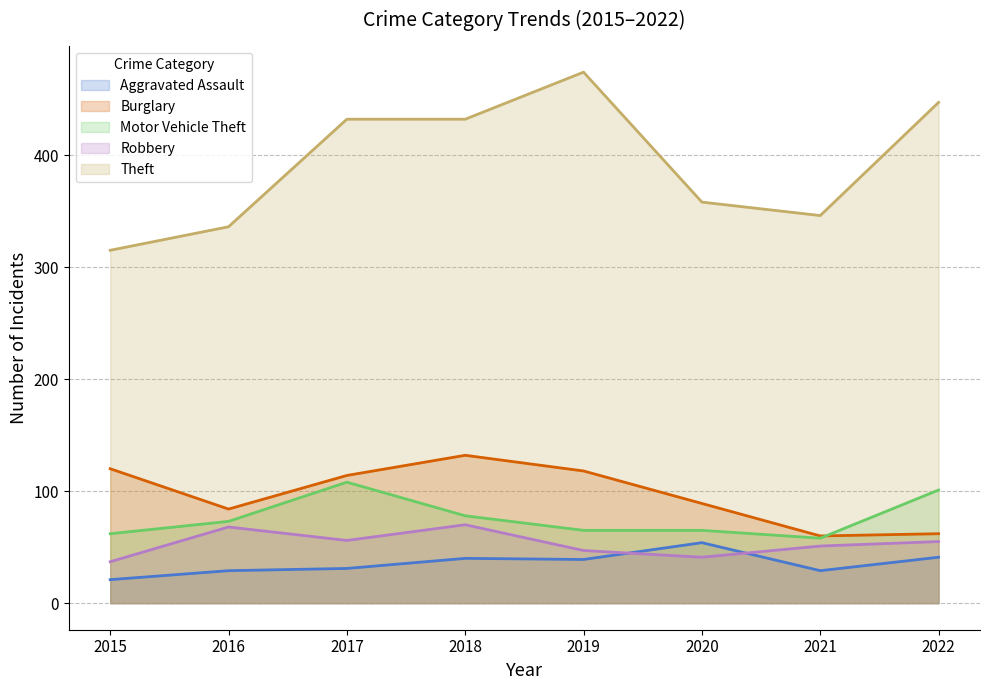

At which label does Burglary first exceed 114?

2015